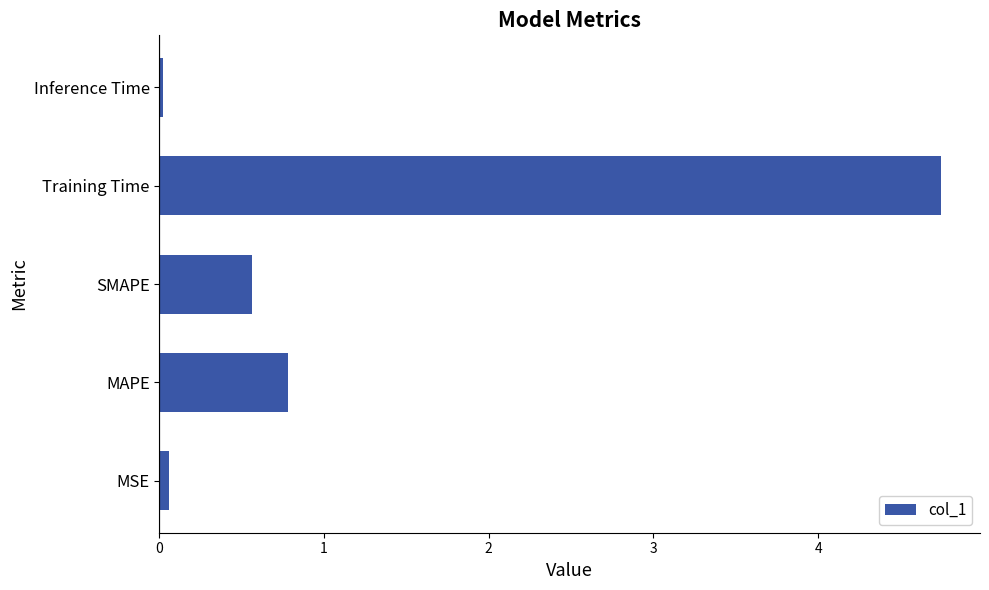

Rank the categories by value from highest to lowest.

Training Time, MAPE, SMAPE, MSE, Inference Time